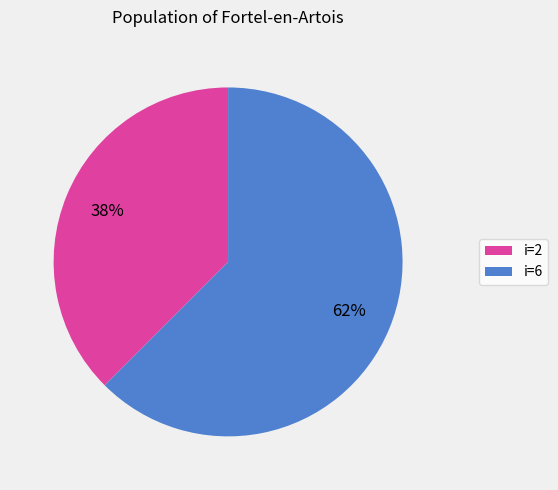

To the nearest percent, what is the average slice percentage?

50%